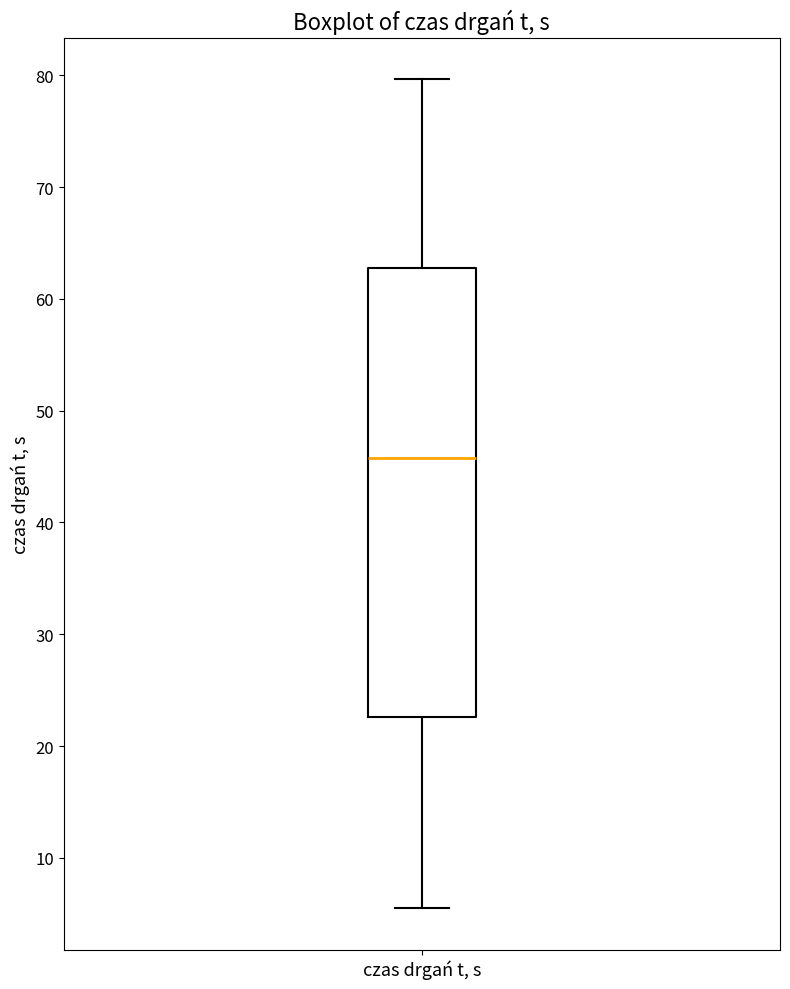

Where is the lower edge of the box for czas drgań t, s on the y-axis? The values are not printed on the chart, so give them approximately, as read against the axis.

23